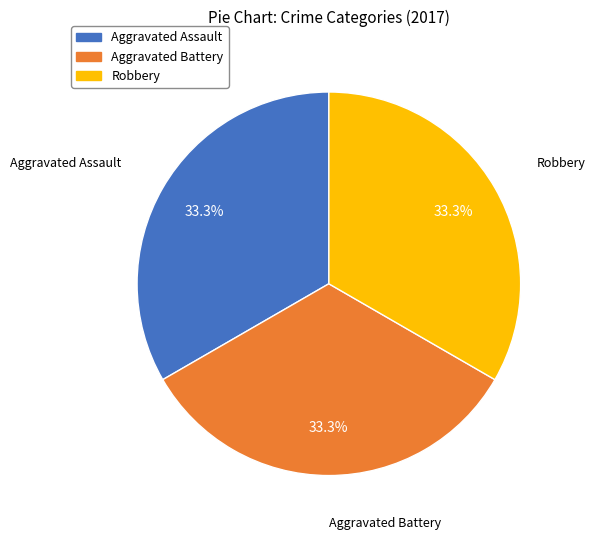

Is there any slice that represents more than half of the pie?

No